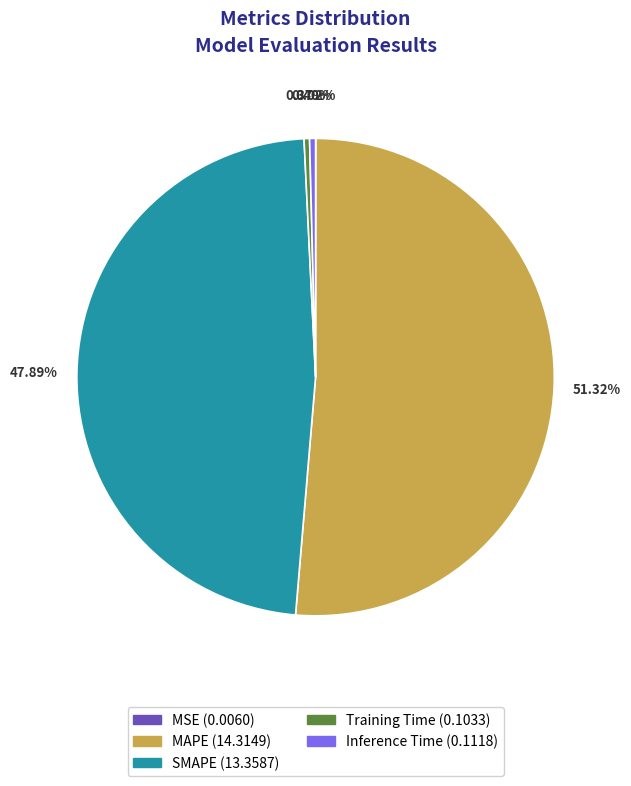

Between Inference Time and MAPE, which is larger?

MAPE